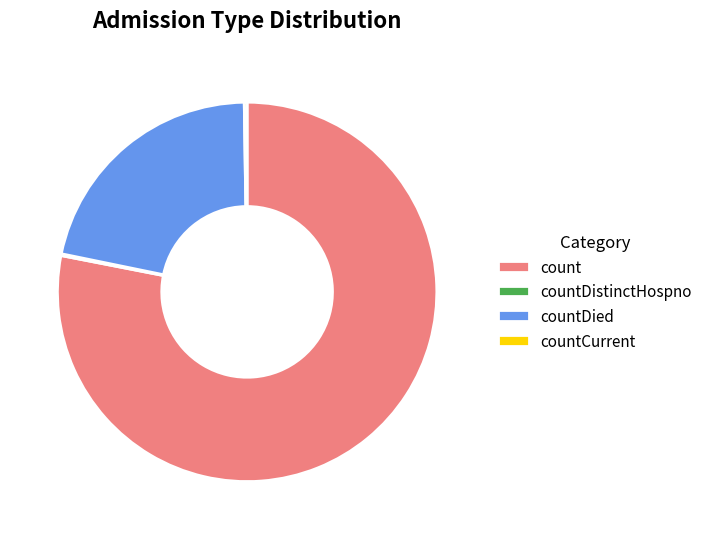

Which category accounts for the majority?

count